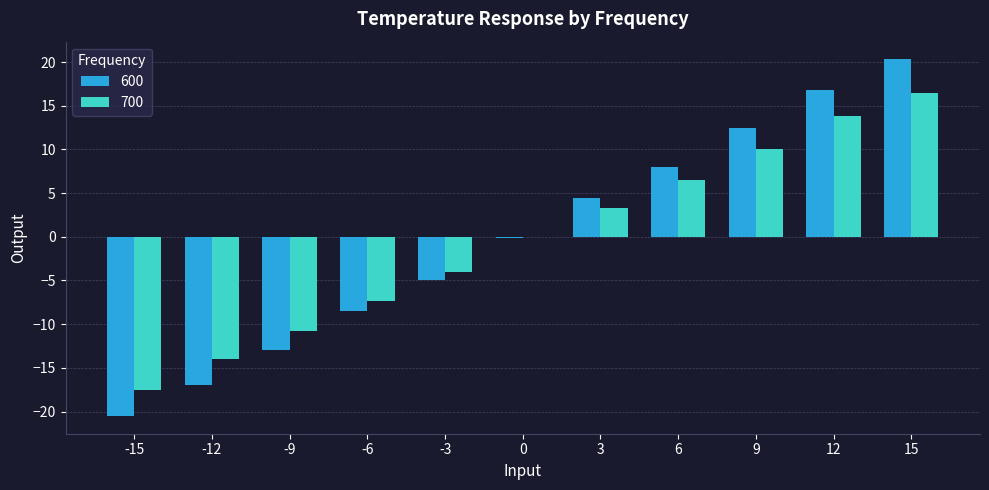

What is the average value of the 700 series?

-0.3